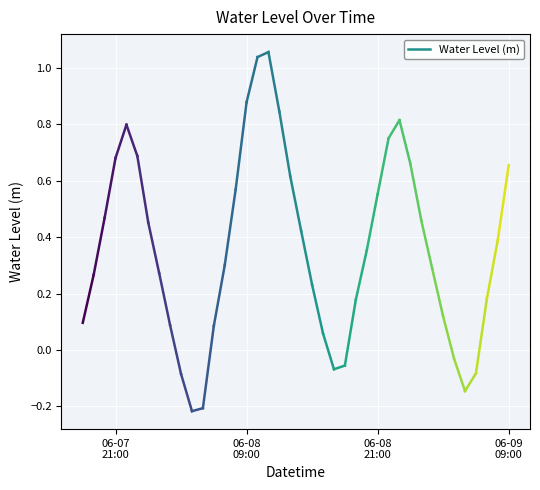

Reading right to left, list all the values displayed in this chart.

2023-06-09 09:00:00=0.7	2023-06-09 08:00:00=0.4	2023-06-09 07:00:00=0.2	2023-06-09 06:00:00=-0.1	2023-06-09 05:00:00=-0.1	2023-06-09 04:00:00=-0.0	2023-06-09 03:00:00=0.1	2023-06-09 02:00:00=0.3	2023-06-09 01:00:00=0.5	2023-06-09 00:00:00=0.7	2023-06-08 23:00:00=0.8	2023-06-08 22:00:00=0.8	2023-06-08 21:00:00=0.6	2023-06-08 20:00:00=0.4	2023-06-08 19:00:00=0.2	2023-06-08 18:00:00=-0.1	2023-06-08 17:00:00=-0.1	2023-06-08 16:00:00=0.1	2023-06-08 15:00:00=0.2	2023-06-08 14:00:00=0.4	2023-06-08 13:00:00=0.6	2023-06-08 12:00:00=0.8	2023-06-08 11:00:00=1.1	2023-06-08 10:00:00=1.0	2023-06-08 09:00:00=0.9	2023-06-08 08:00:00=0.6	2023-06-08 07:00:00=0.3	2023-06-08 06:00:00=0.1	2023-06-08 05:00:00=-0.2	2023-06-08 04:00:00=-0.2	2023-06-08 03:00:00=-0.1	2023-06-08 02:00:00=0.1	2023-06-08 01:00:00=0.3	2023-06-08 00:00:00=0.5	2023-06-07 23:00:00=0.7	2023-06-07 22:00:00=0.8	2023-06-07 21:00:00=0.7	2023-06-07 20:00:00=0.5	2023-06-07 19:00:00=0.3	2023-06-07 18:00:00=0.1